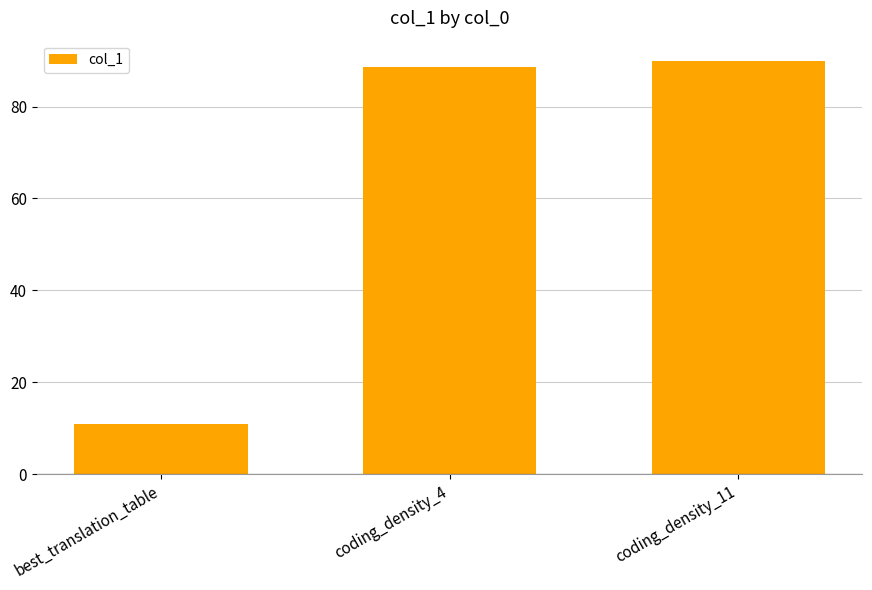

What is the average value?

63.1